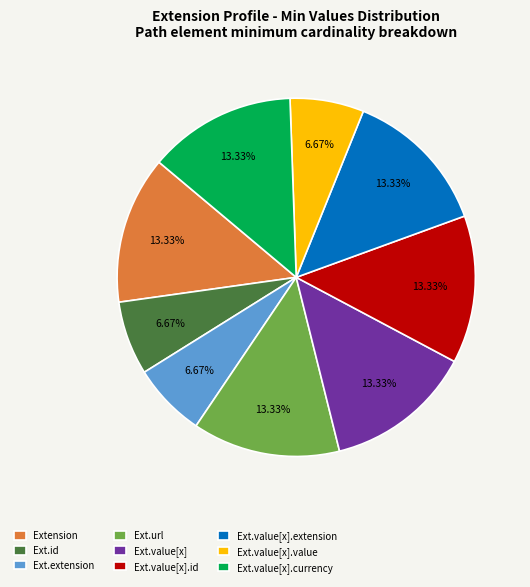

Approximately how many times larger is the value at Ext.value[x] compared to Ext.value[x].id?

1.0